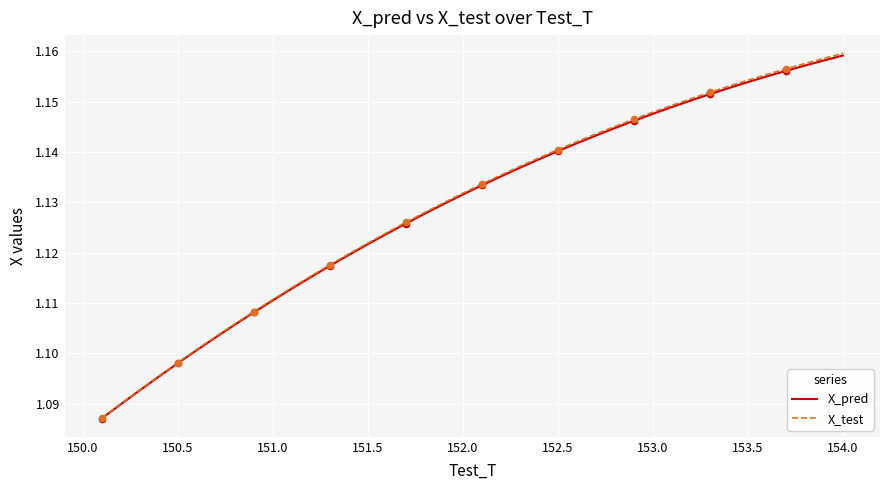

Which series has the widest spread of values?

X_test